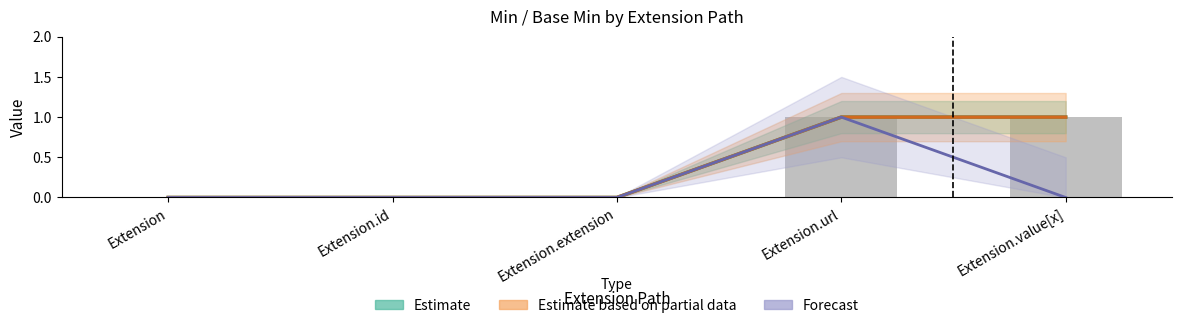

At how many categories does at least one series exceed 0?

2